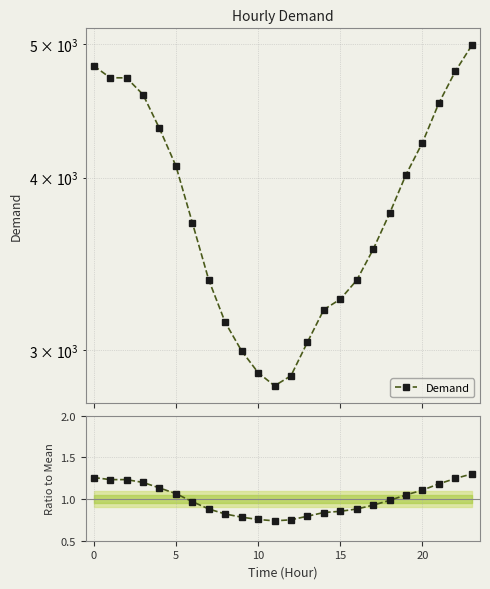

True or false: Demand and Ratio to Mean intersect in this chart.

False